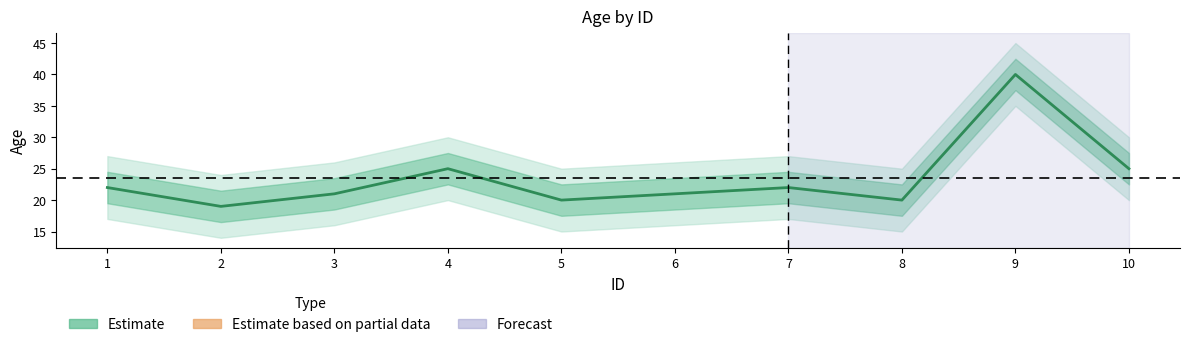

How many lines are shown in the chart?

1